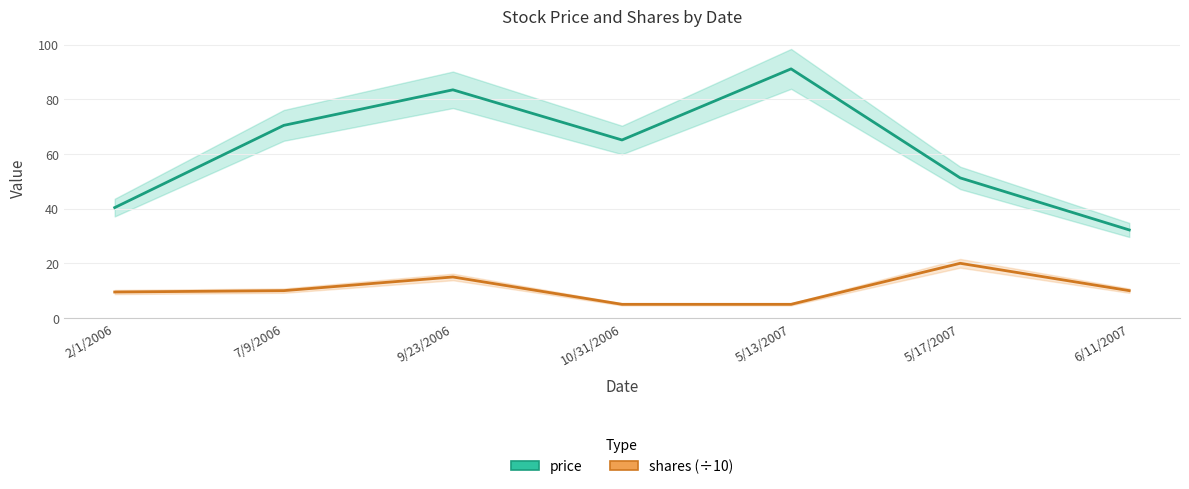

Where is shares (÷10) nearest to the value 12?

7/9/2006